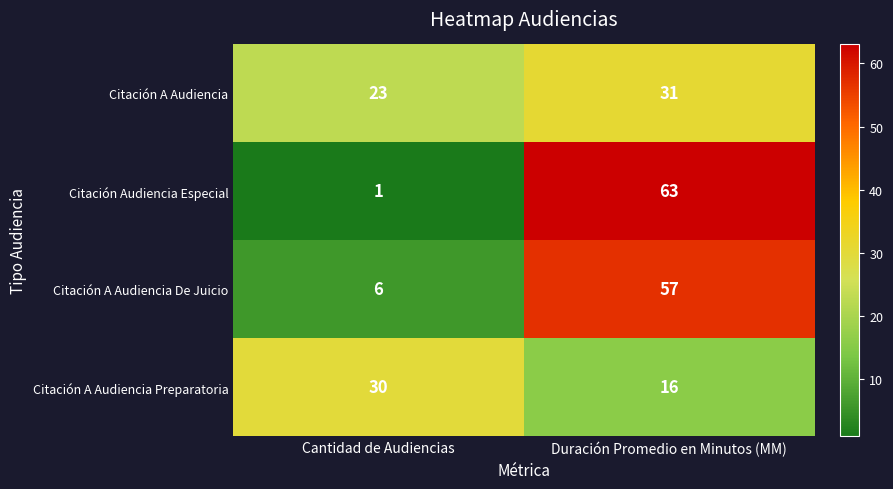

At which label does Citación Audiencia Especial reach its peak?

Duración Promedio en Minutos (MM)